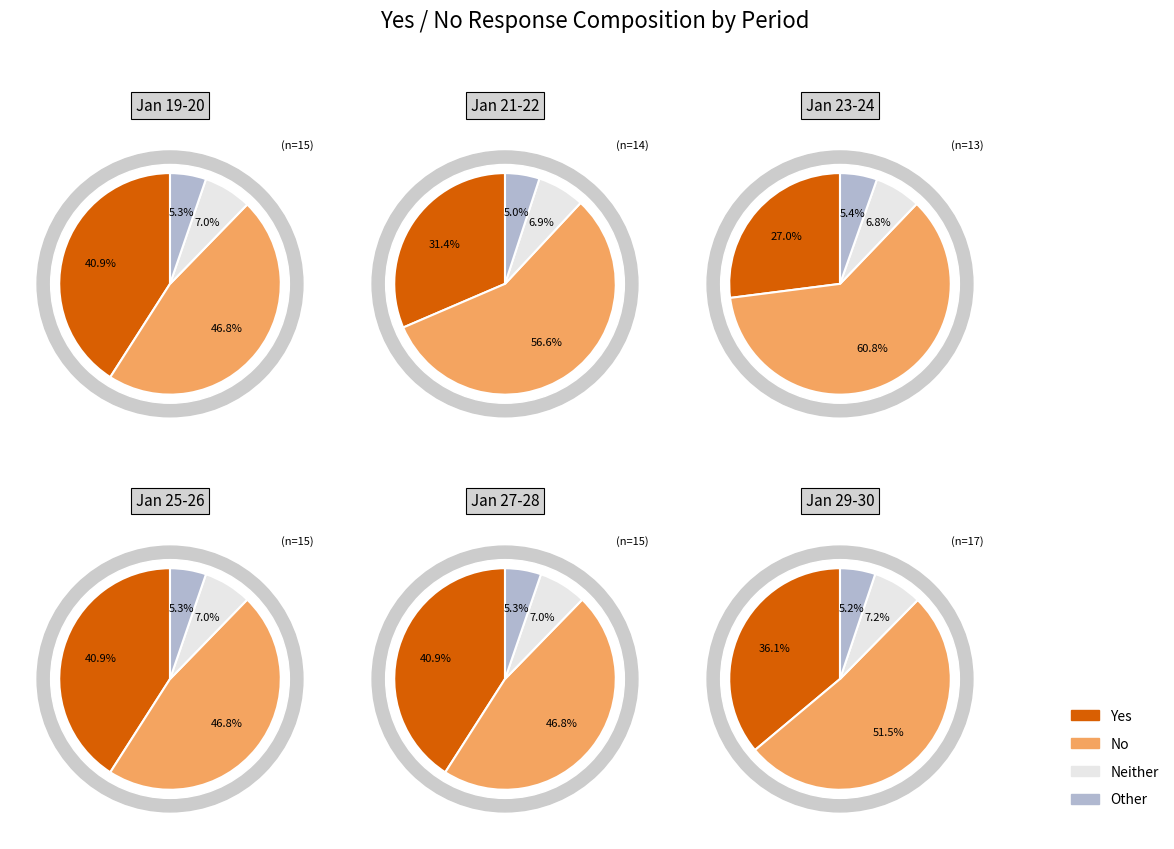

Which series has the widest spread of values?

No